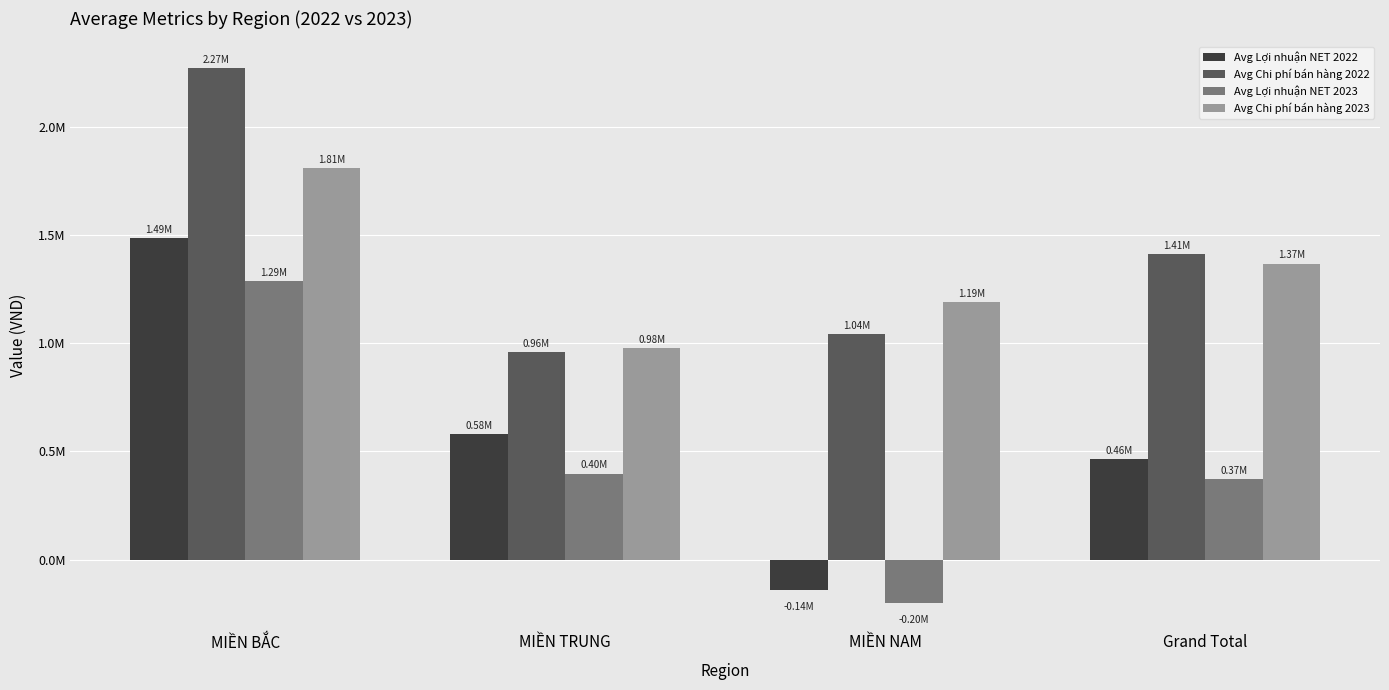

Is the value of Avg Chi phí bán hàng 2022 at MIỀN NAM greater than the value of Avg Lợi nhuận NET 2023 at MIỀN TRUNG?

Yes